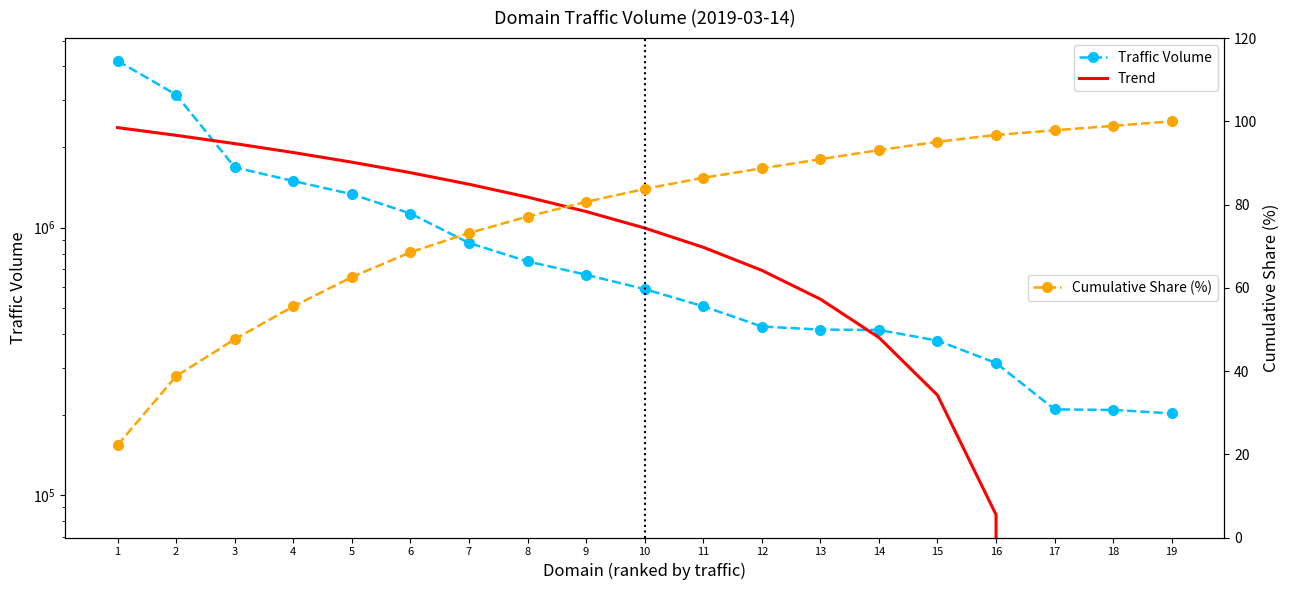

Is the value of Trend at 8 greater than the value of Traffic Volume at 9?

Yes